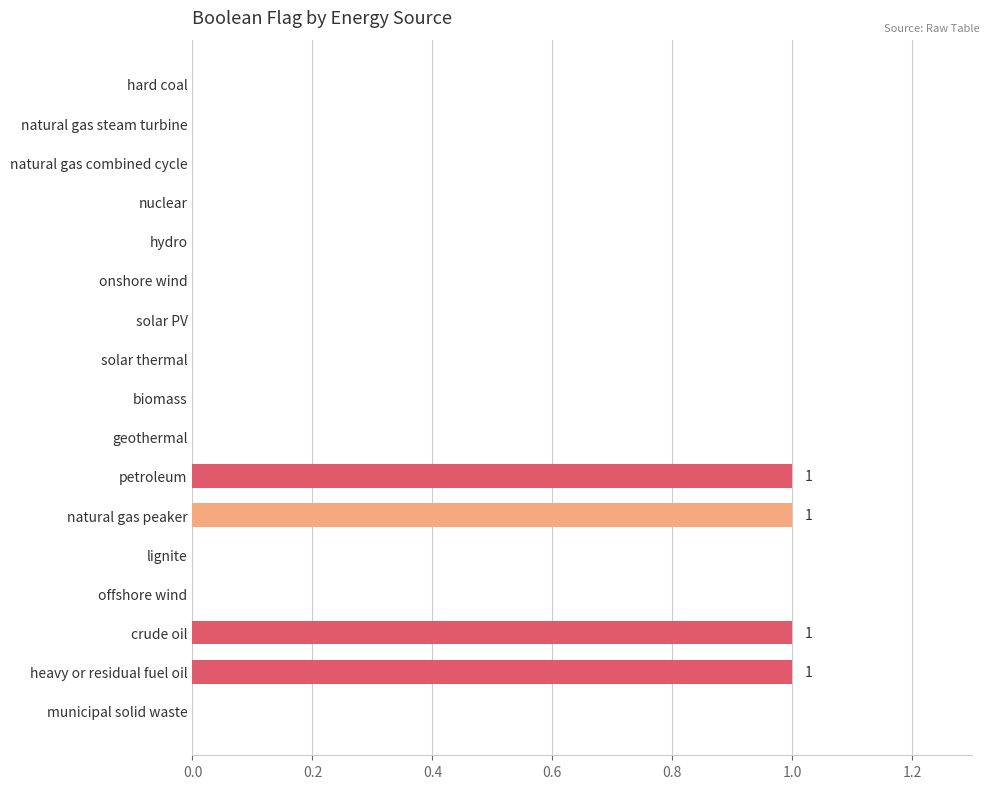

Between crude oil and biomass, which is larger?

crude oil